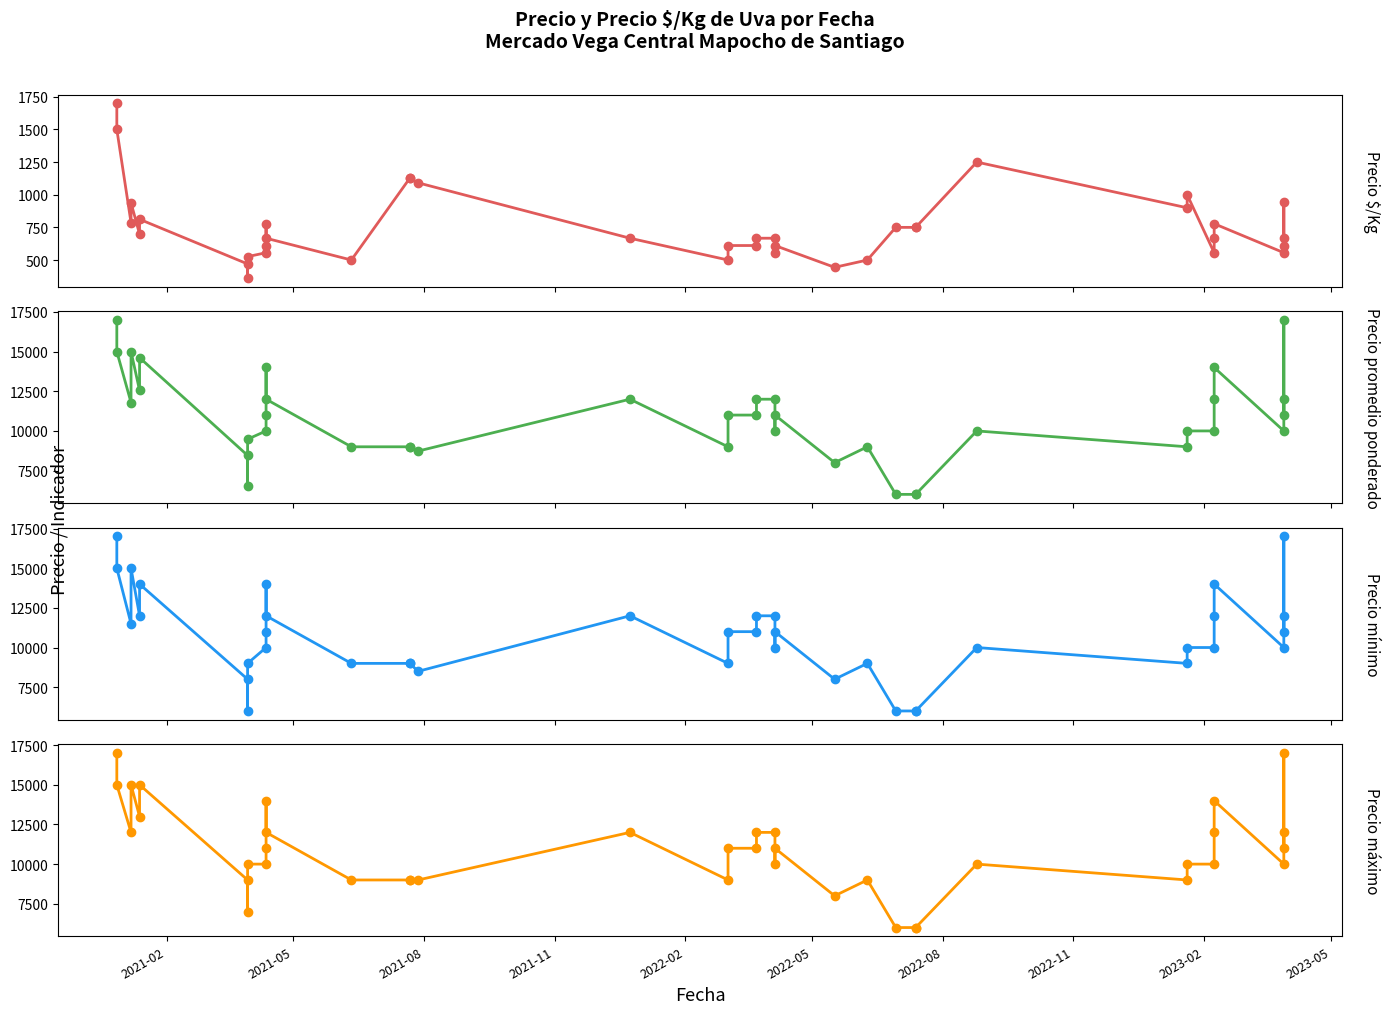

What is the difference between the maximum and minimum values in the Precio $/Kg series?

1336